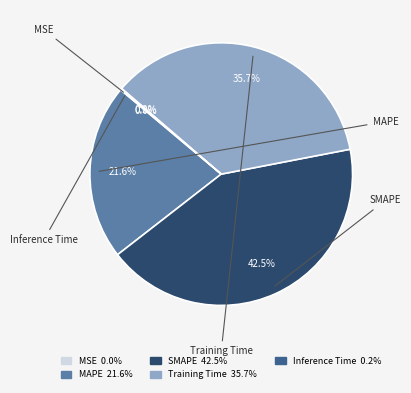

Between SMAPE and MAPE, which is larger?

SMAPE